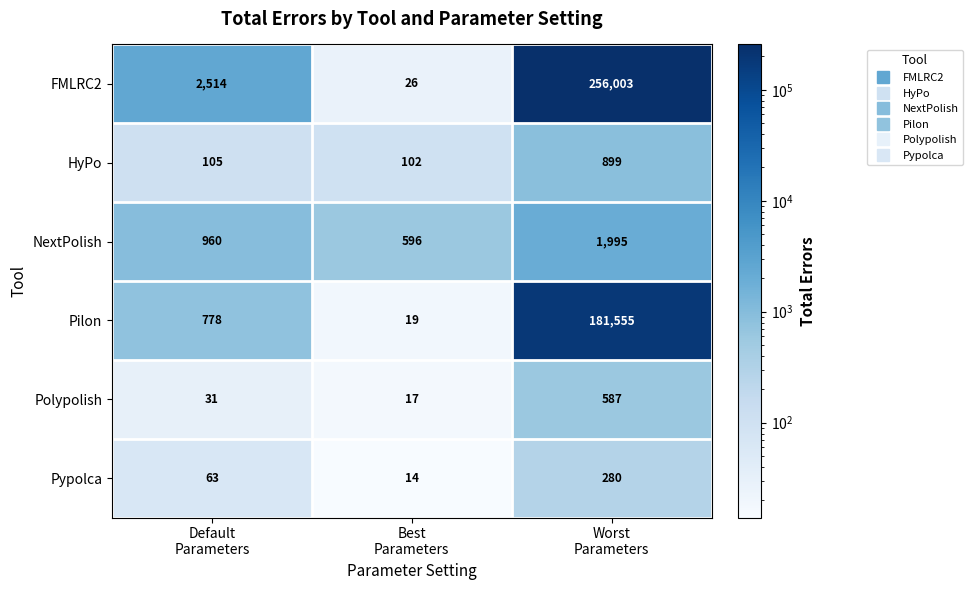

What is the difference between the highest and lowest values at Default
Parameters?

2483